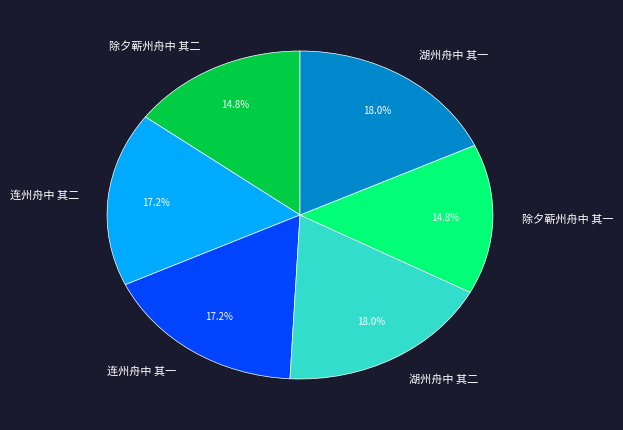

Combined, do 除夕蕲州舟中 其二 and 连州舟中 其二 account for over 50%?

No